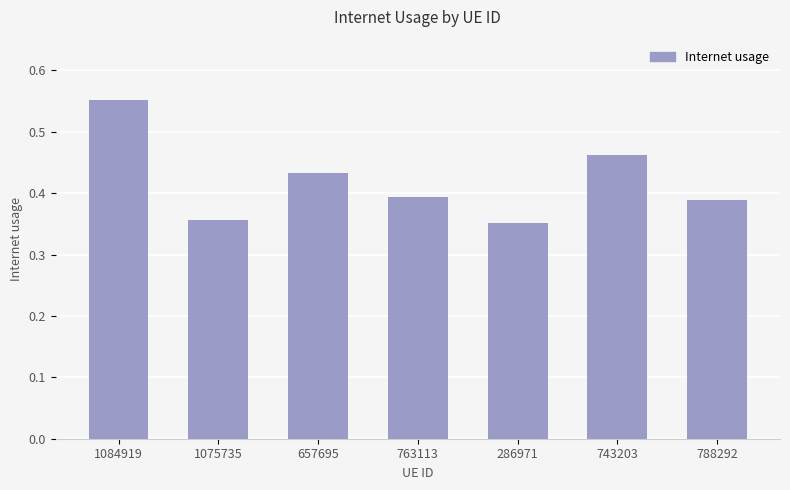

What position from the right is 763113?

4